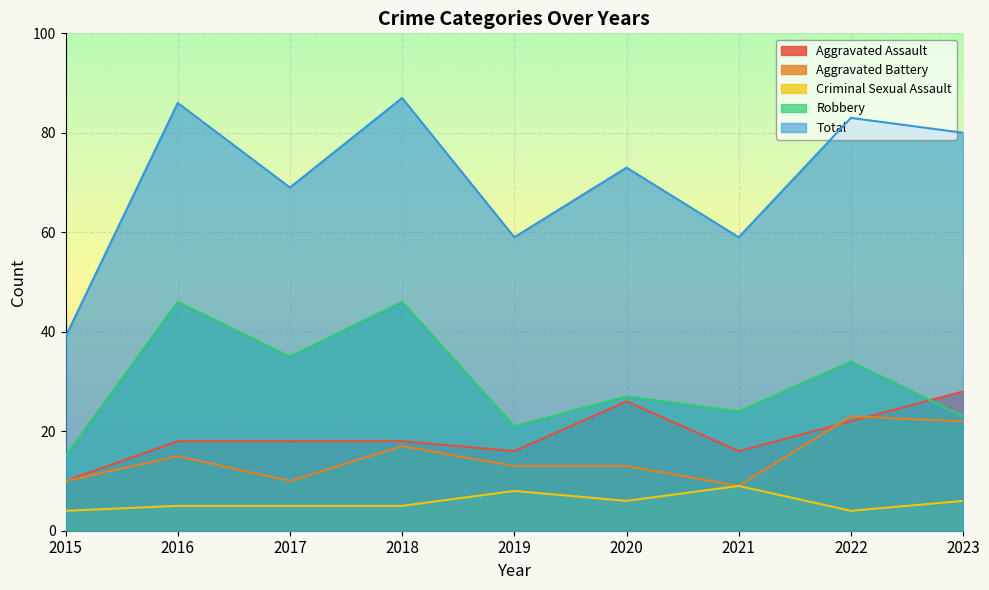

What is the total value across all series at 2017?

137